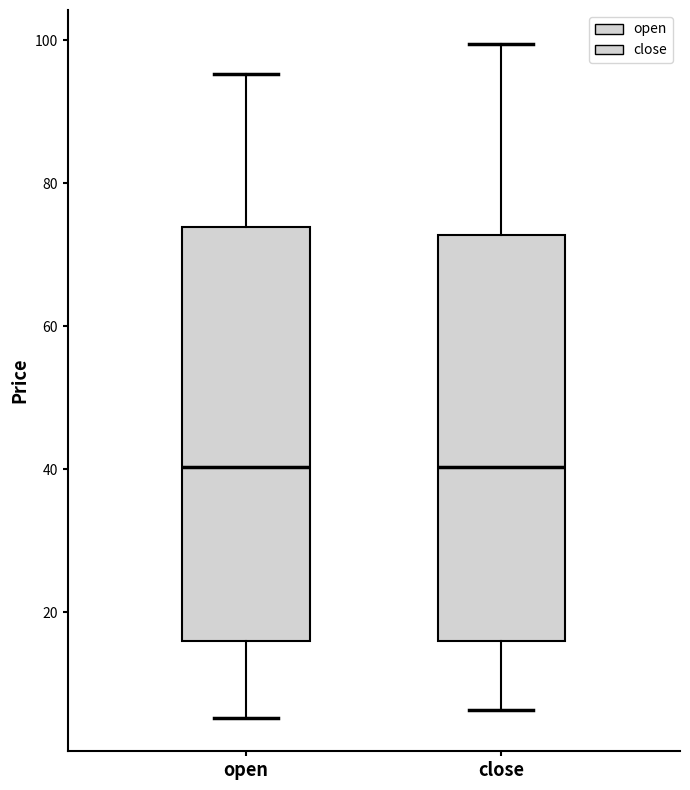

Reading left to right, read every box against the y-axis: the position of its median line, the range the box covers, and the ends of its whiskers. The values are not printed on the chart, so give them approximately, as read against the axis.

open: median 40, box 16 to 74, whiskers 6 to 96
close: median 40, box 16 to 72, whiskers 6 to 100